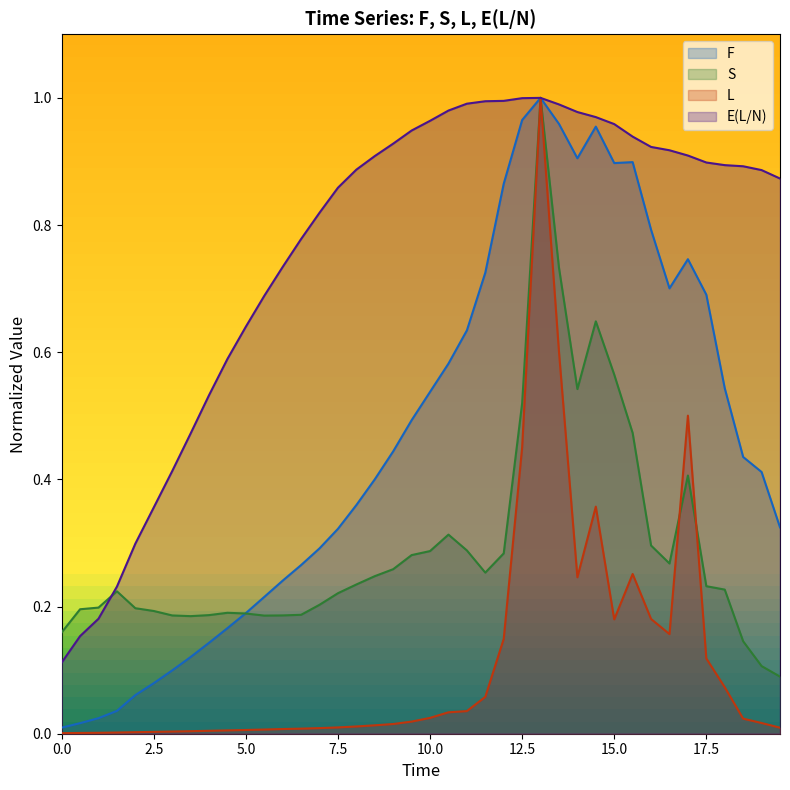

List the labels in order of S value, largest first.

13.0, 13.5, 14.5, 15.0, 14.0, 12.5, 15.5, 17.0, 10.5, 16.0, 11.0, 10.0, 12.0, 9.5, 16.5, 9.0, 11.5, 8.5, 8.0, 17.5, 18.0, 1.5, 7.5, 7.0, 1.0, 2.0, 0.5, 2.5, 4.5, 5.0, 6.5, 4.0, 6.0, 3.0, 5.5, 3.5, 0.0, 18.5, 19.0, 19.5